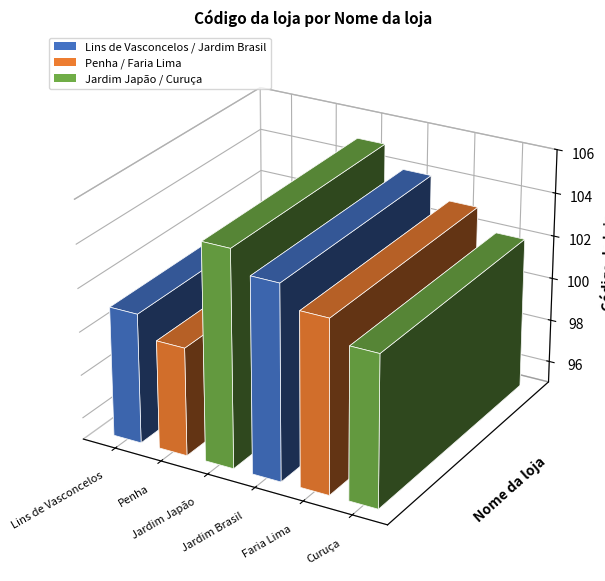

At which label does the data first exceed 103?

Jardim Japão